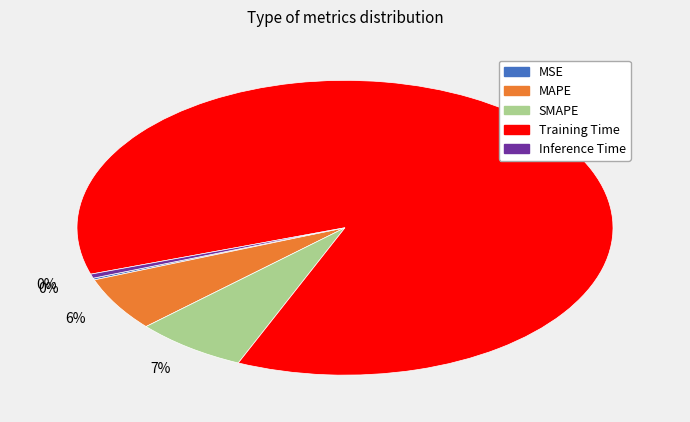

What is the majority slice?

Training Time